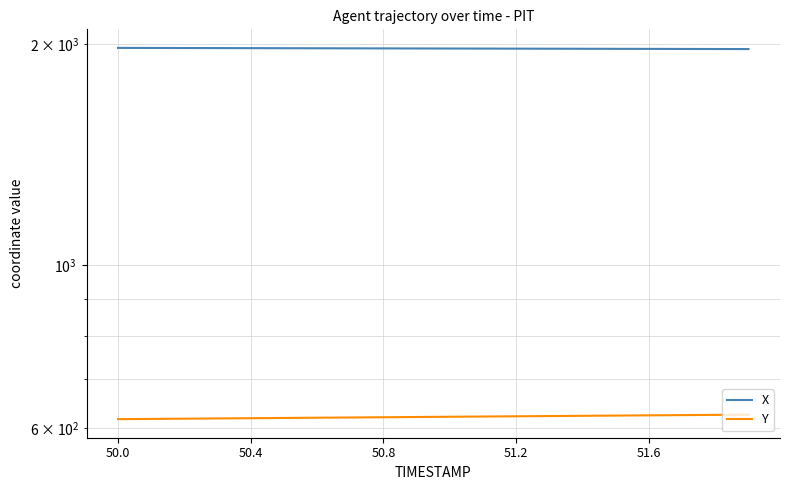

Reading right to left, what are all the values shown in this chart?

X: 1969.5	1969.9	1970.3	1970.7	1971.1	1971.5	1971.8	1972.2	1972.6	1973.0	1973.4	1973.8	1974.2	1974.5	1974.9	1975.3	1975.7	1976.1	1976.5	1976.9
Y: 626.1	625.6	625.1	624.7	624.2	623.8	623.3	622.8	622.4	621.9	621.4	621.0	620.5	620.0	619.6	619.1	618.6	618.2	617.7	617.3